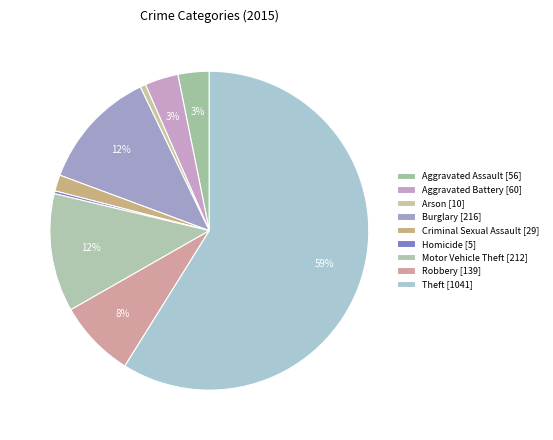

Is it true that Burglary is 12% of the pie?

True